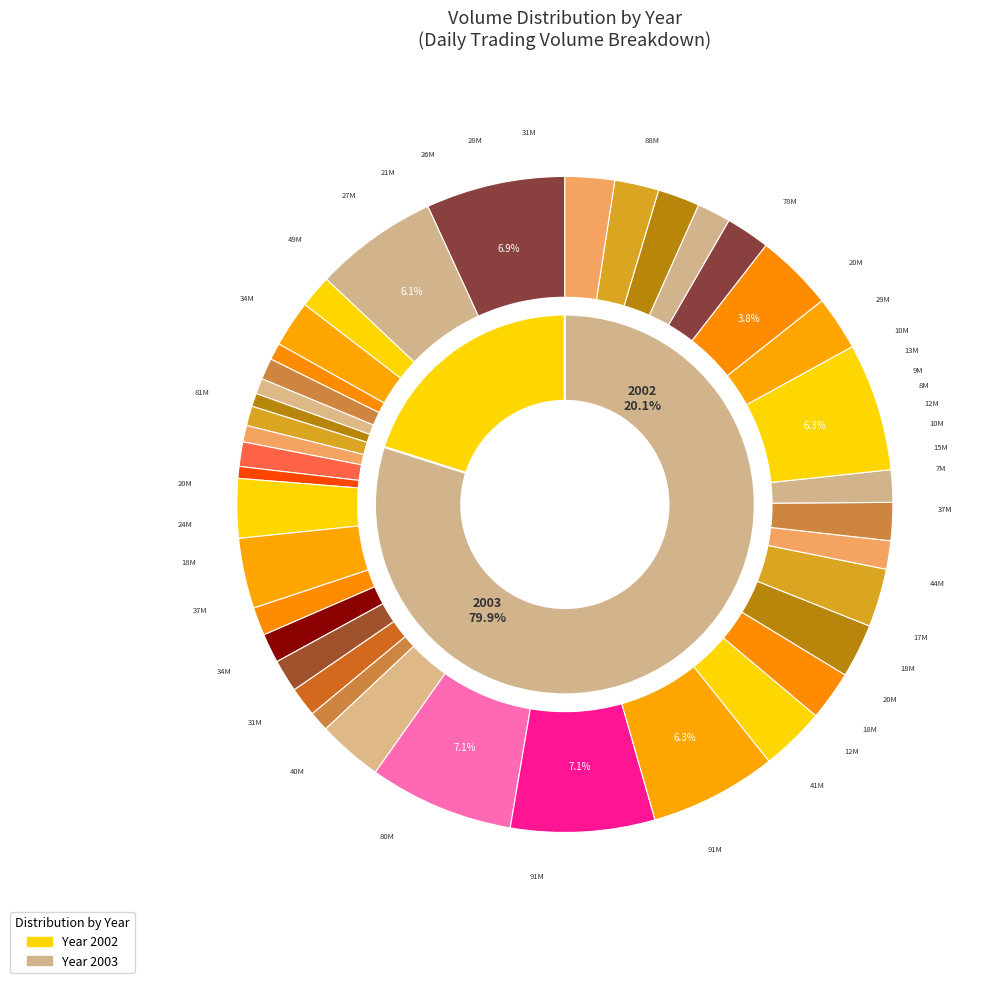

The 2003-01-27 slice represents 2% of the pie. True or false?

True